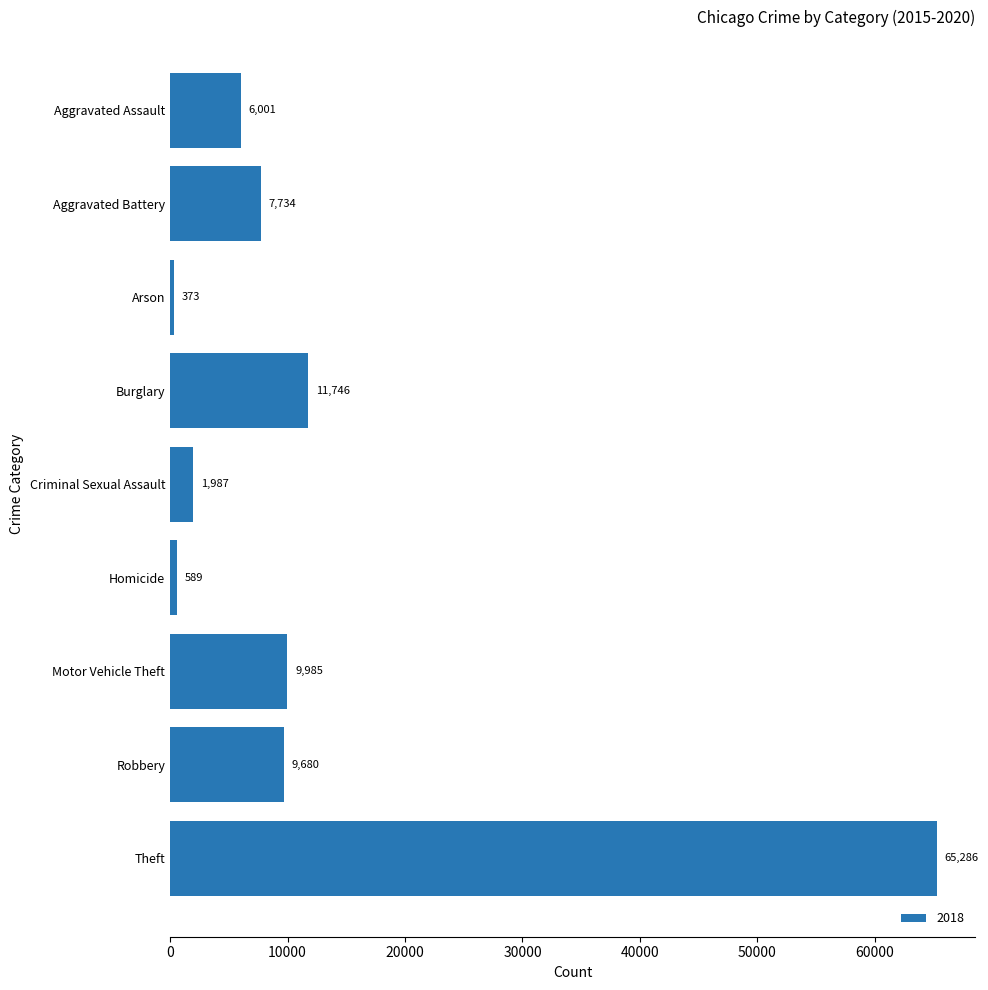

What is the smallest value displayed?

373